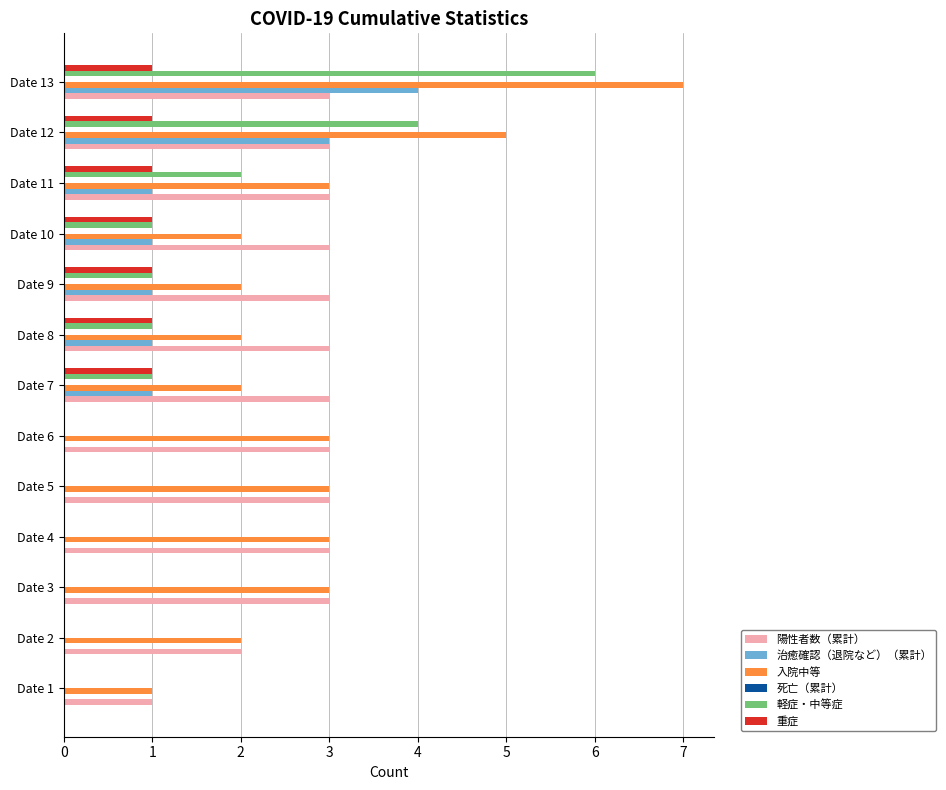

Is the value of 治癒確認（退院など）（累計） at Date 7 greater than the value of 陽性者数（累計） at Date 3?

No